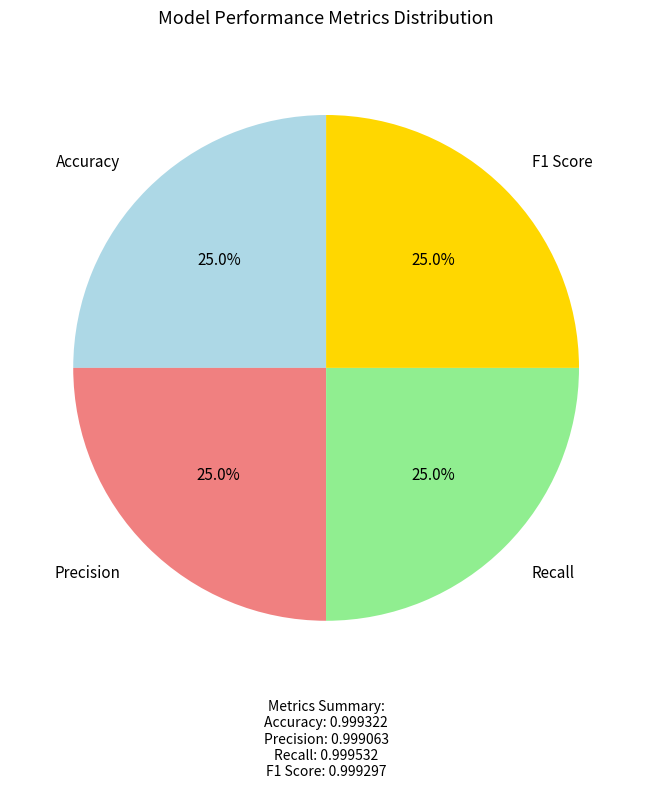

Does any single category account for the majority?

No